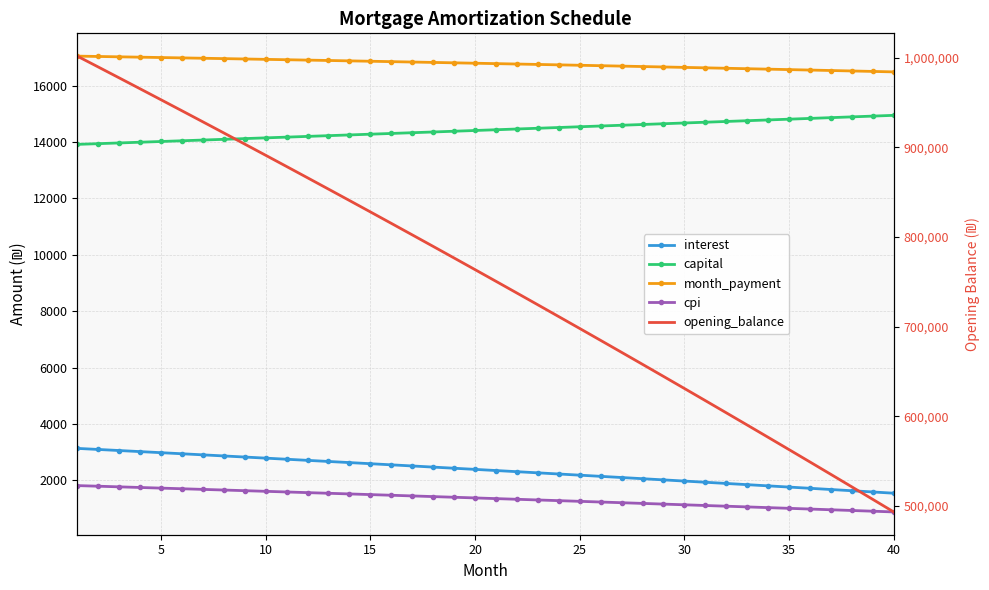

True or false: interest and opening_balance cross at least once.

False